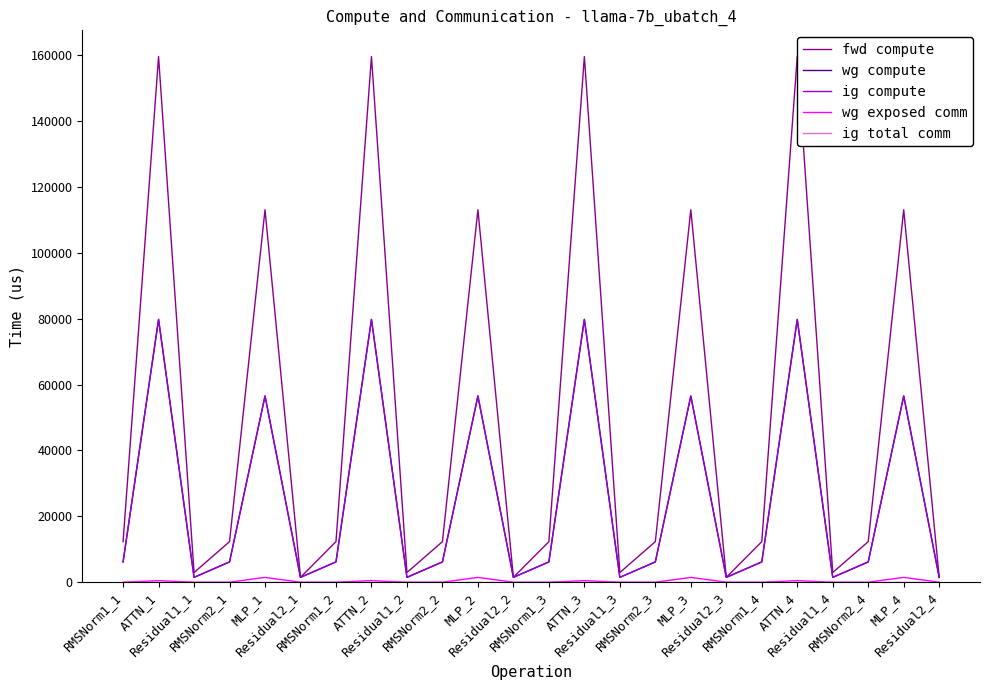

What is the difference between the maximum and second lowest values in the ig compute series?

78295.2